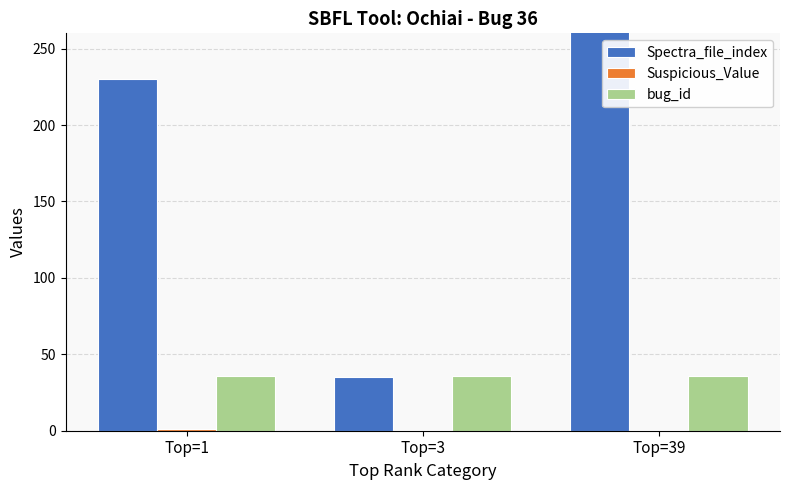

What is the spread (max minus min) of values at Top=39?

318.7